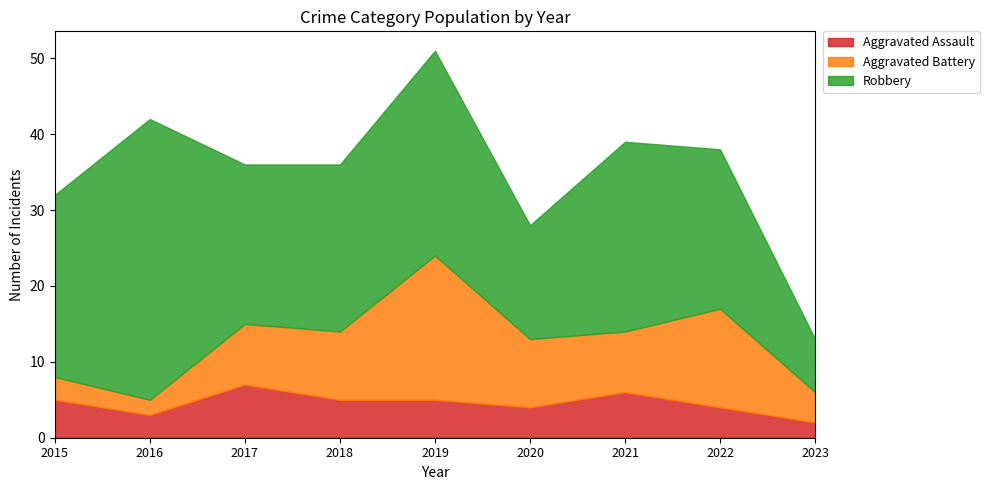

Reading left to right, transcribe all the data shown in this chart.

Aggravated Assault: 2015=5	2016=3	2017=7	2018=5	2019=5	2020=4	2021=6	2022=4	2023=2
Aggravated Battery: 2015=3	2016=2	2017=8	2018=9	2019=19	2020=9	2021=8	2022=13	2023=4
Robbery: 2015=24	2016=37	2017=21	2018=22	2019=27	2020=15	2021=25	2022=21	2023=7